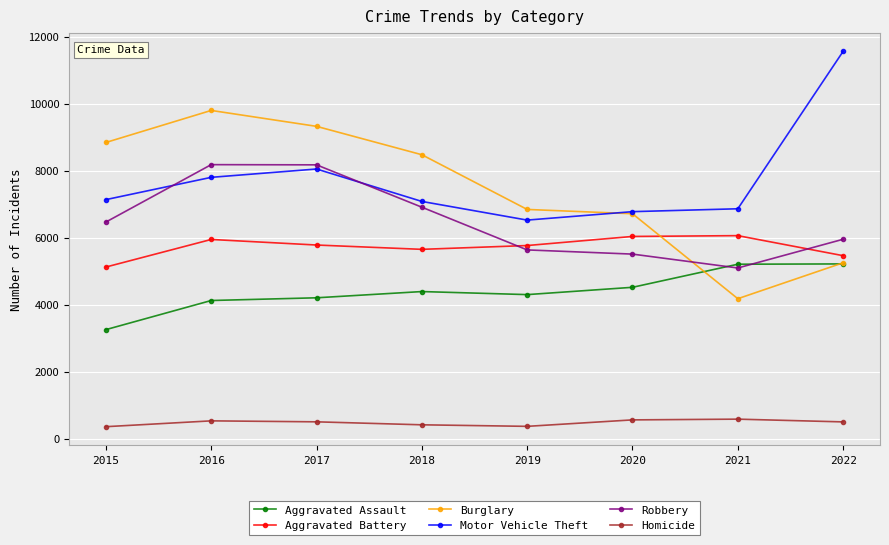

How many lines are shown in the chart?

6